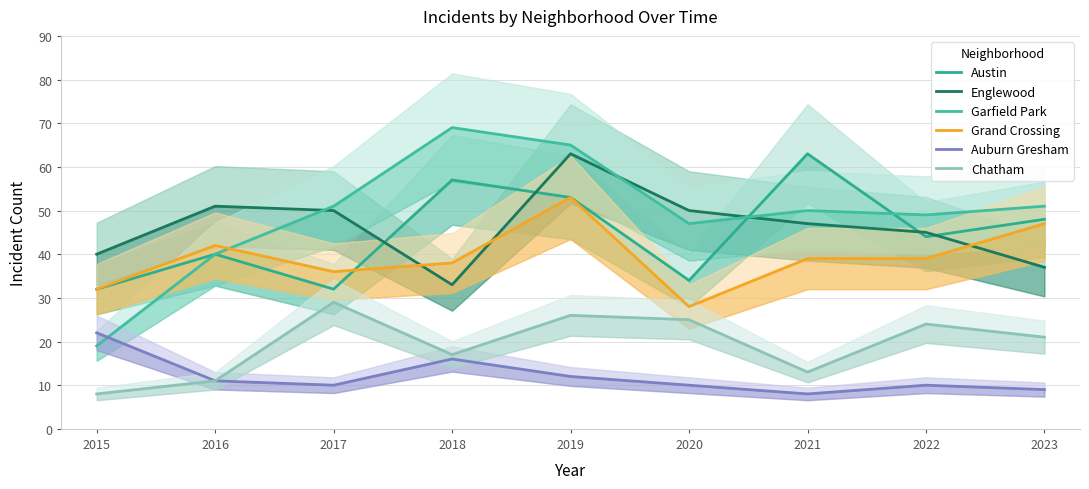

Rank the series by their maximum value, from highest to lowest.

Garfield Park, Austin, Englewood, Grand Crossing, Chatham, Auburn Gresham